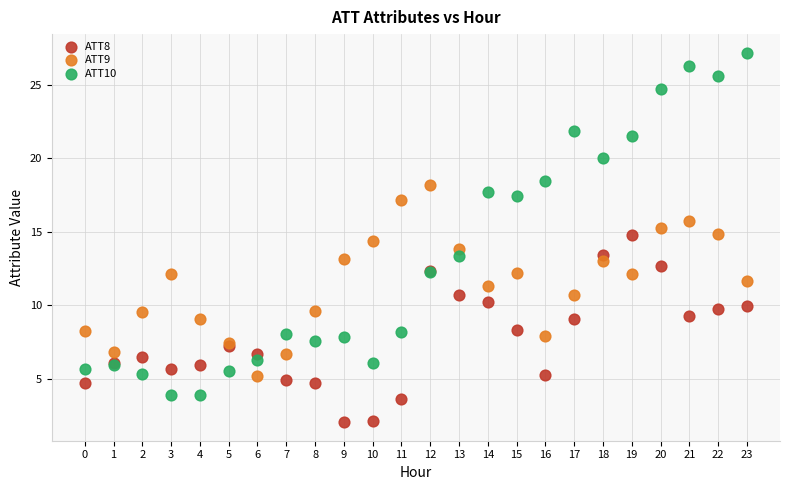

Which series contains the lowest Y value?

ATT8